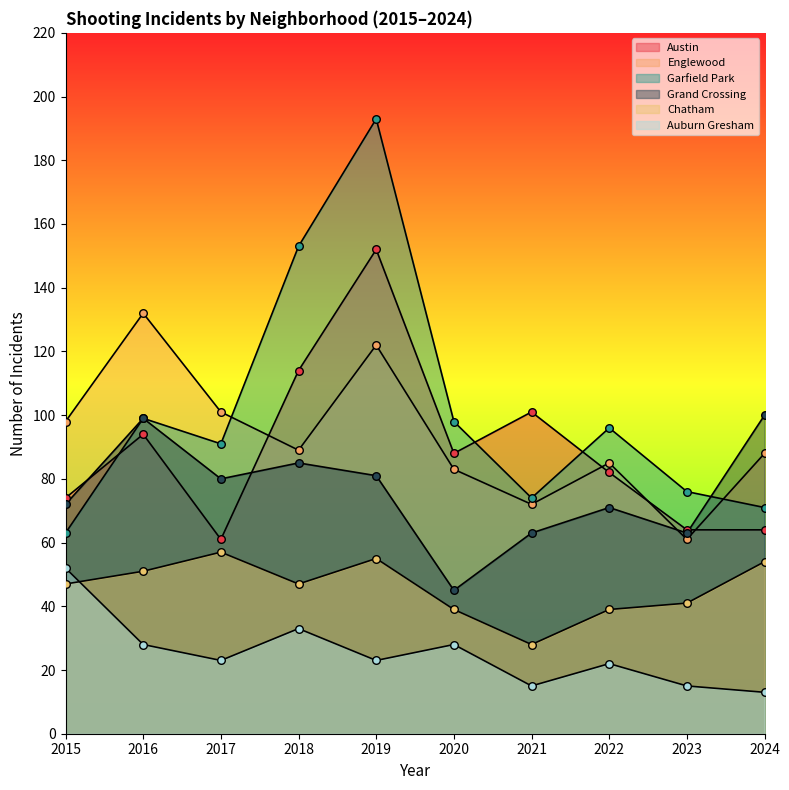

Which series has the widest spread of Y values?

Garfield Park